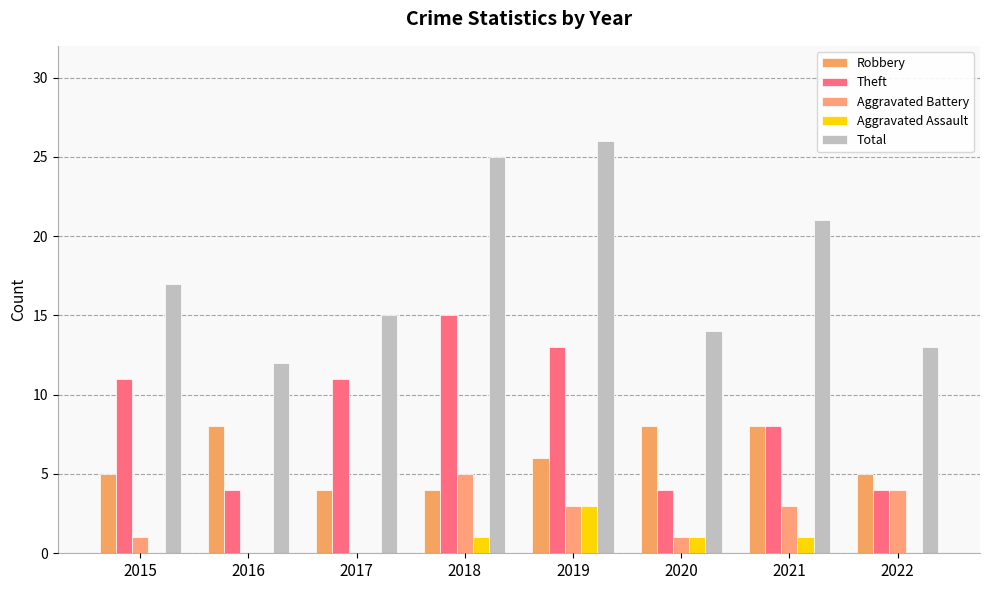

What is the sum of the Aggravated Battery values at 2016 and 2022?

4